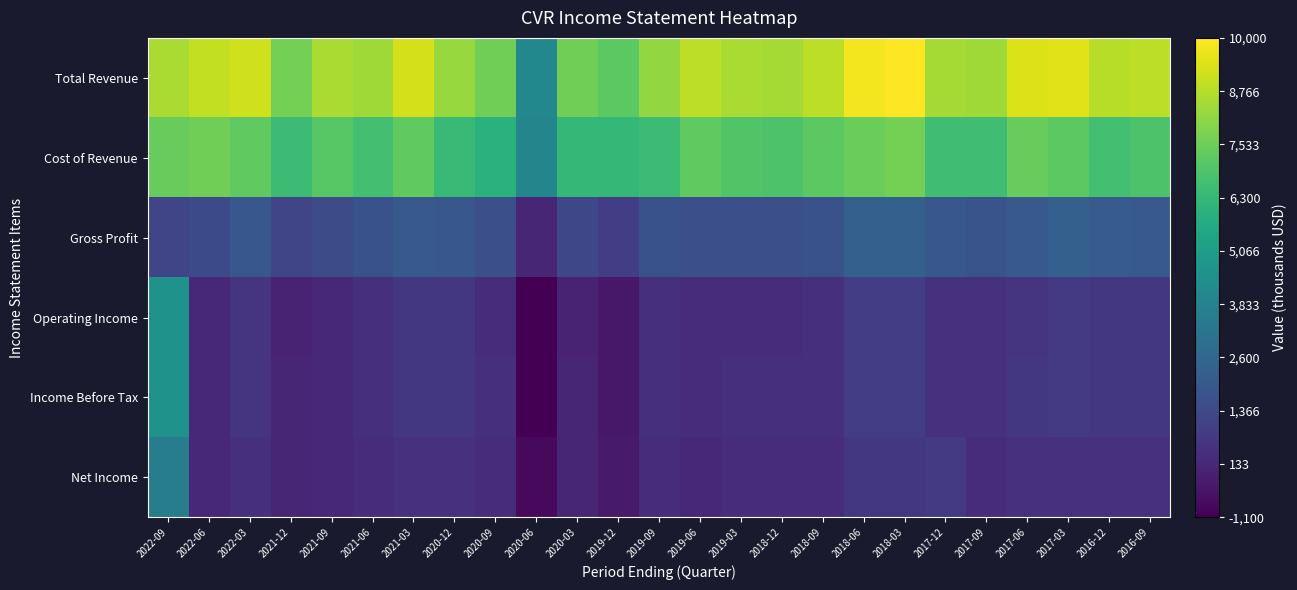

Which has a higher value, 2020-12 or 2017-03?

2017-03